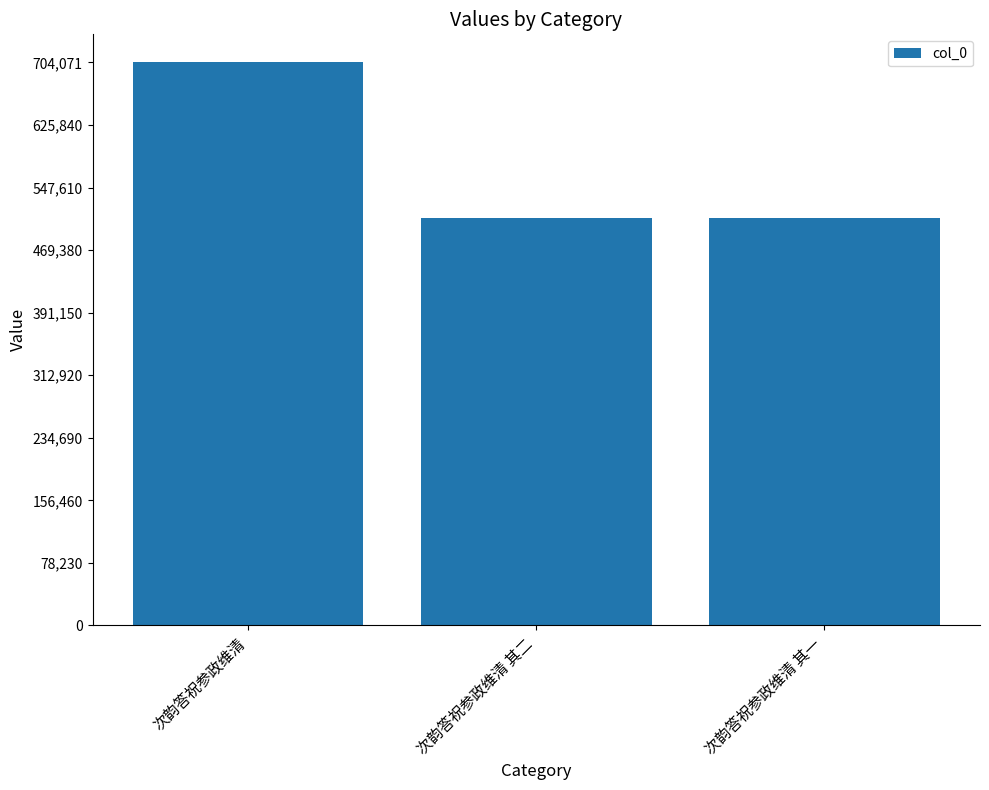

What is the ratio of the value at 次韵答祝参政维清 其二 to the value at 次韵答祝参政维清?

0.7